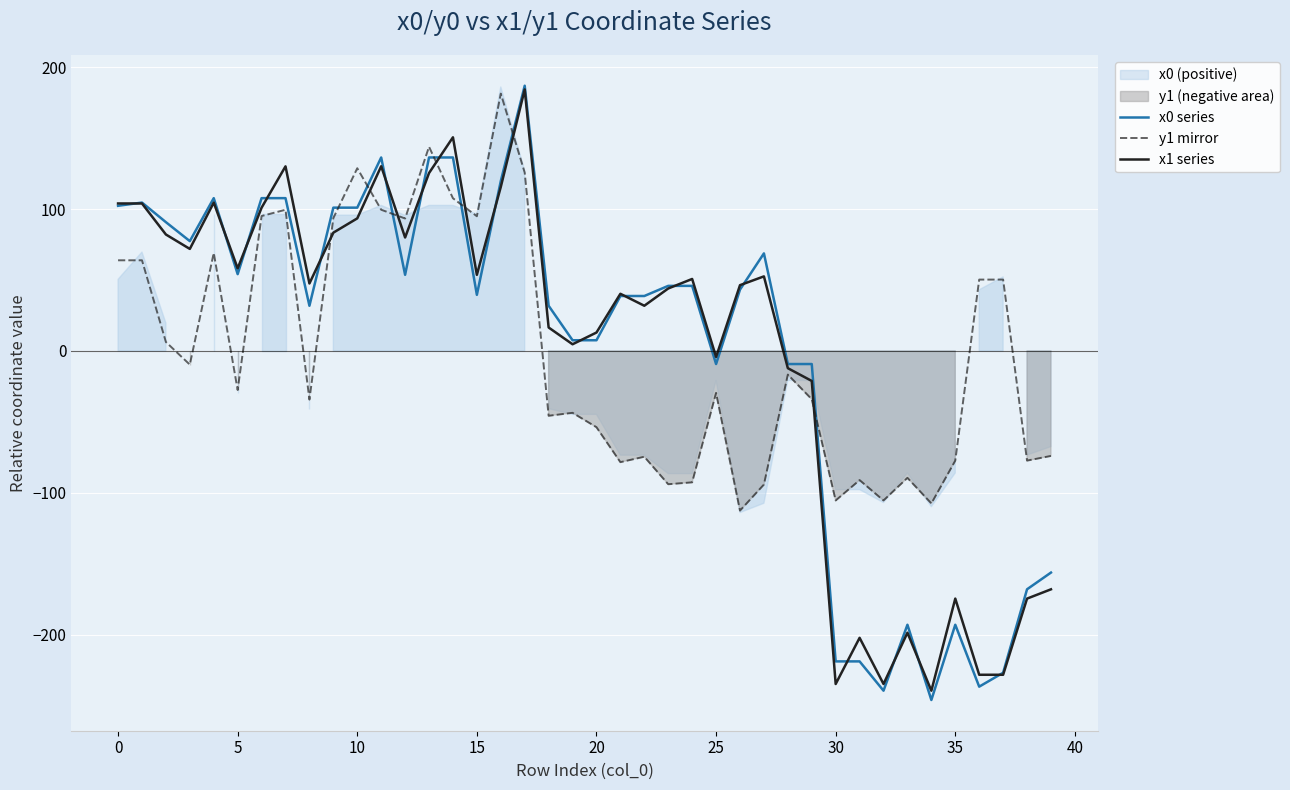

Rank the series by their maximum value, from highest to lowest.

x0 series, x1 series, y1 mirror